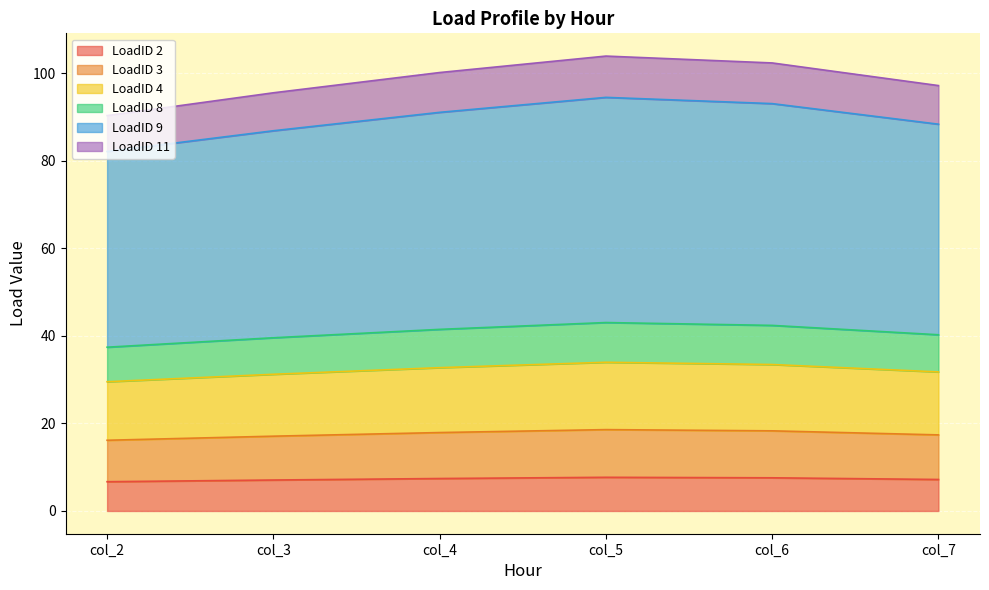

What is the highest value of the LoadID 2 series?

7.7